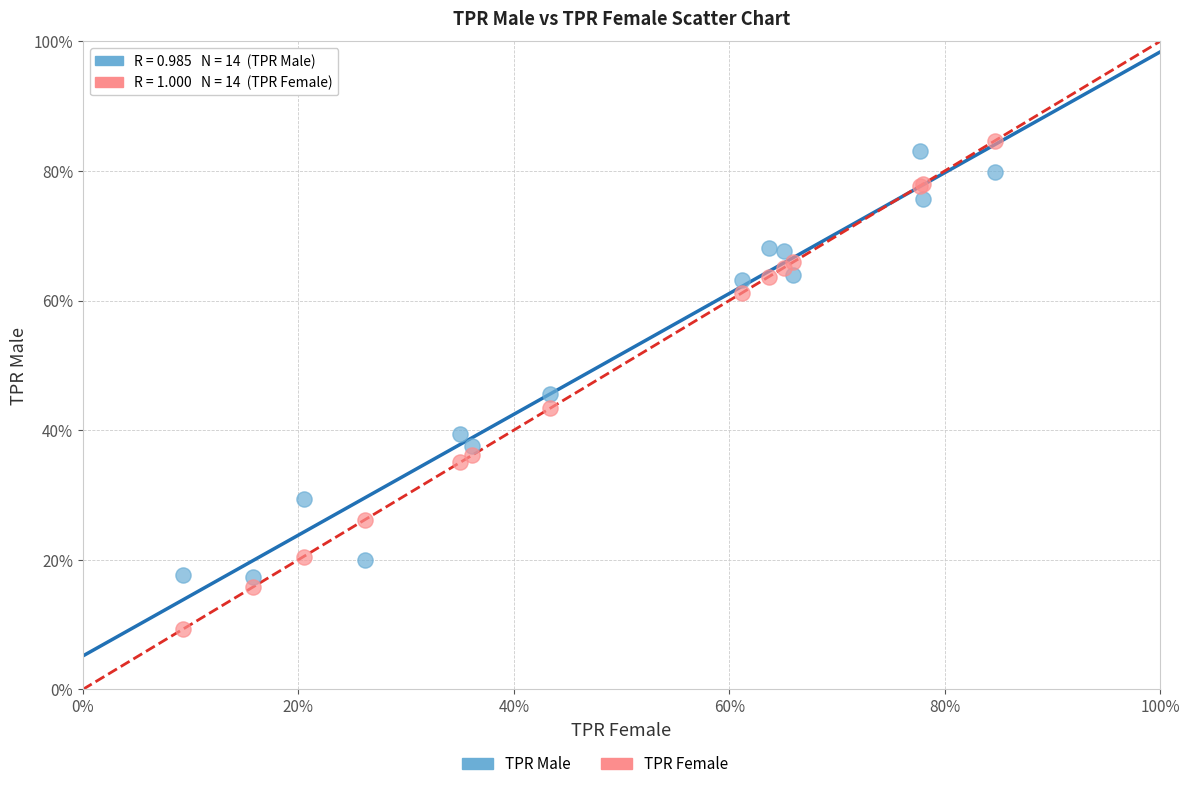

Which series contains the lowest Y value?

TPR Female